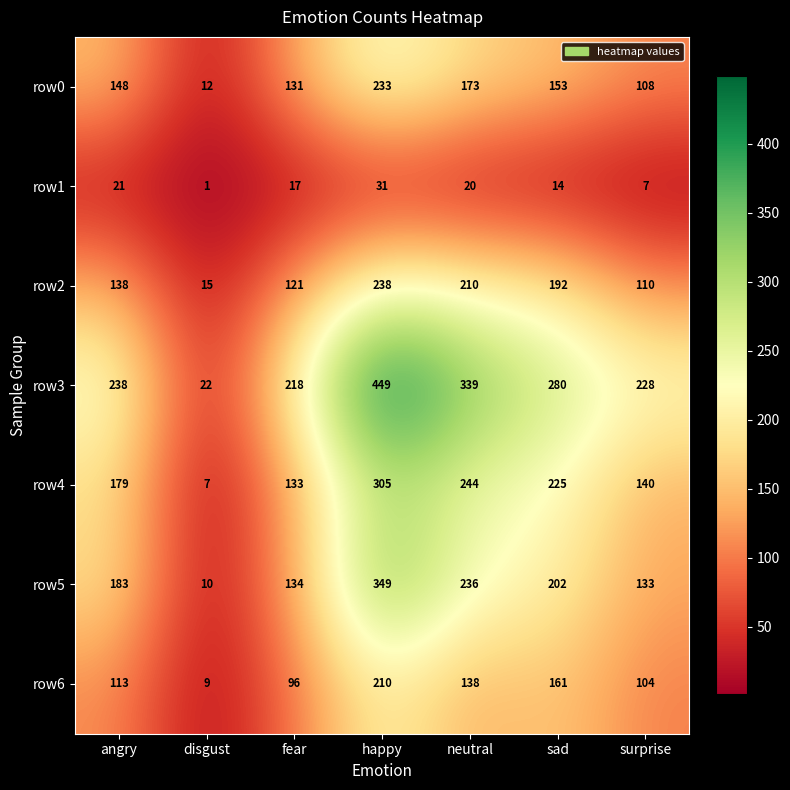

At which category is the sum across all series the highest?

happy